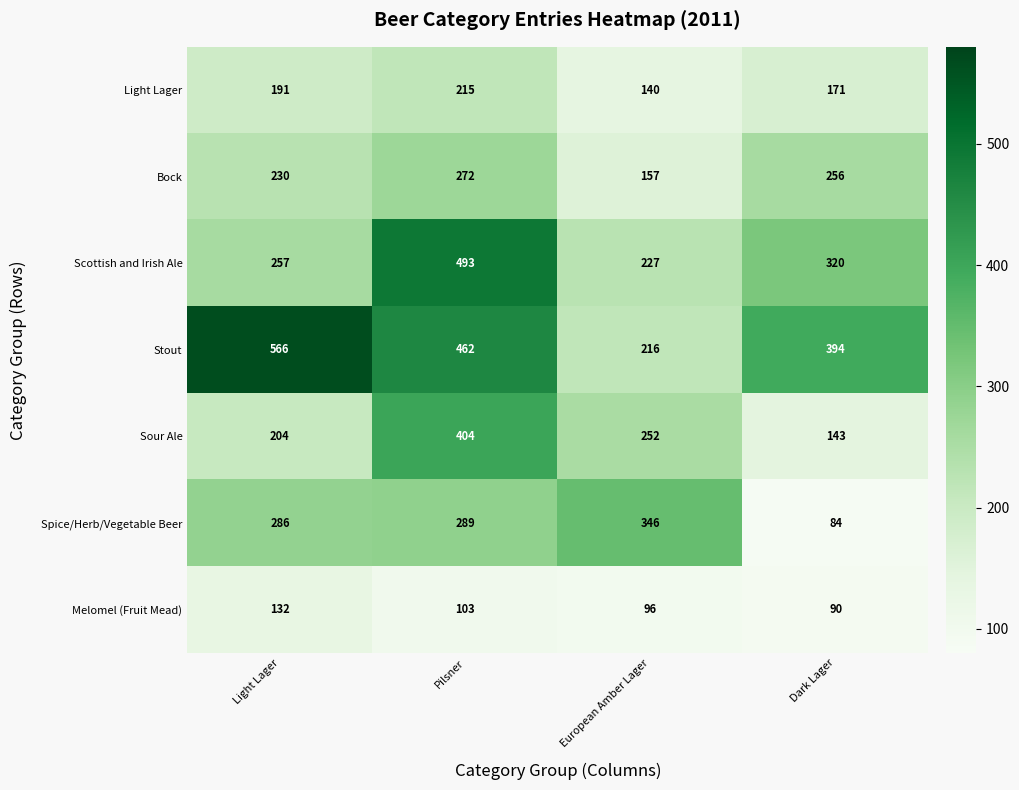

What is the difference between the maximum and minimum values in the Light Lager series?

75